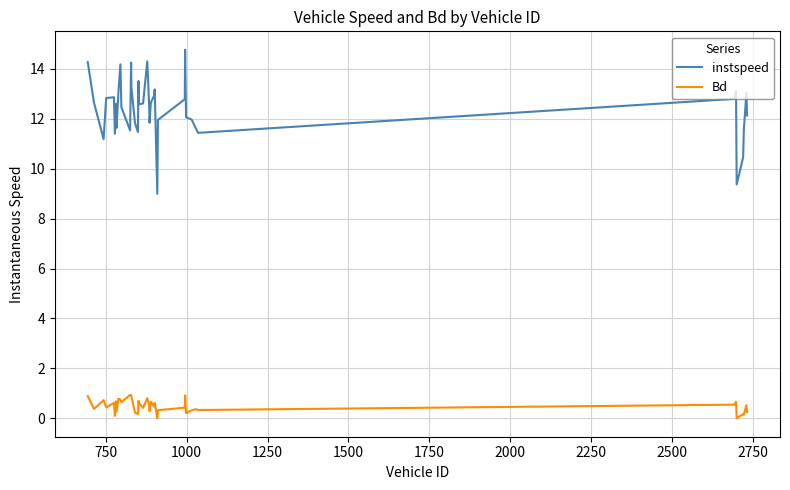

What is the sum of all instspeed values?

495.3